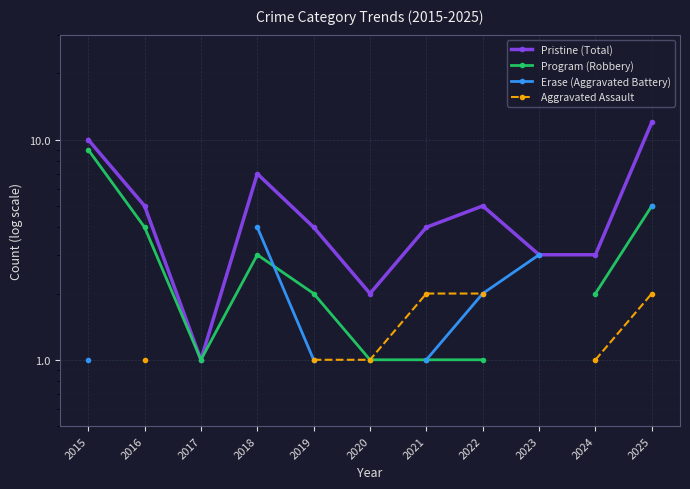

At which label does Pristine (Total) reach its peak?

2025